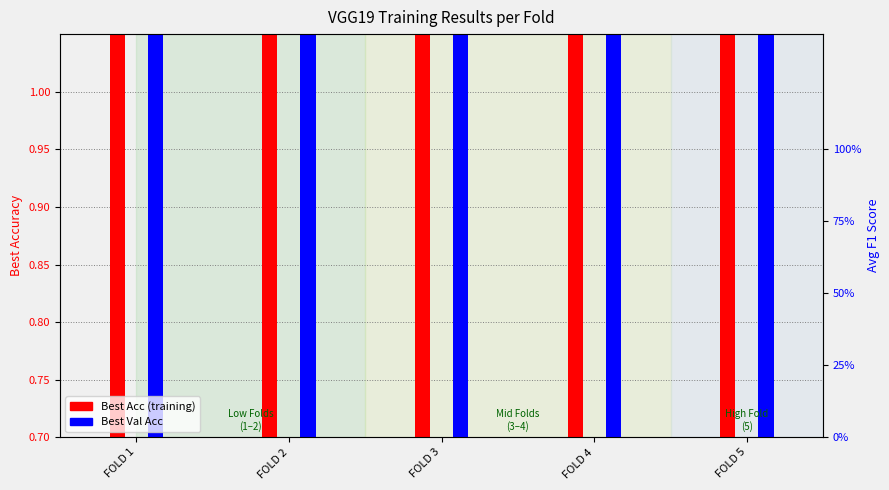

Which has a higher value, FOLD 2 or FOLD 3?

FOLD 3